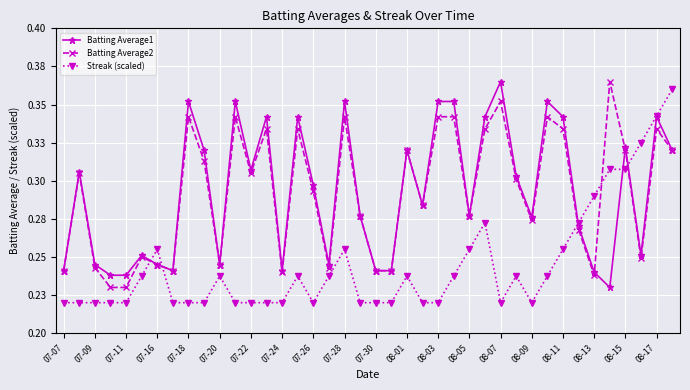

What are all the series names shown in the legend?

Batting Average1, Batting Average2, Streak (scaled)